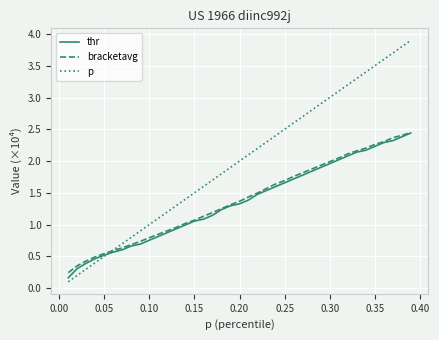

What is the greatest value displayed?

3.9